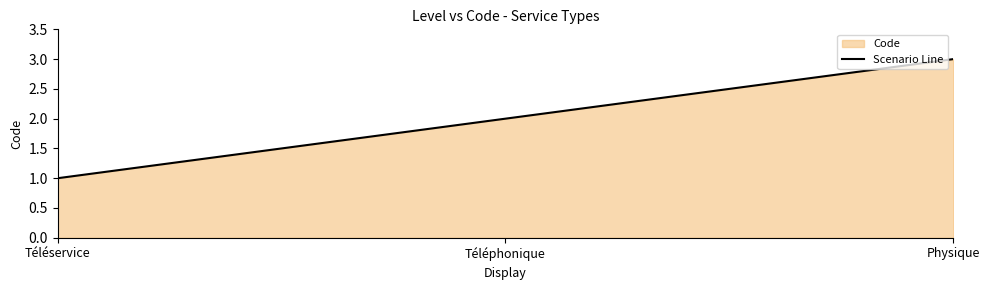

What is the smallest value displayed?

1